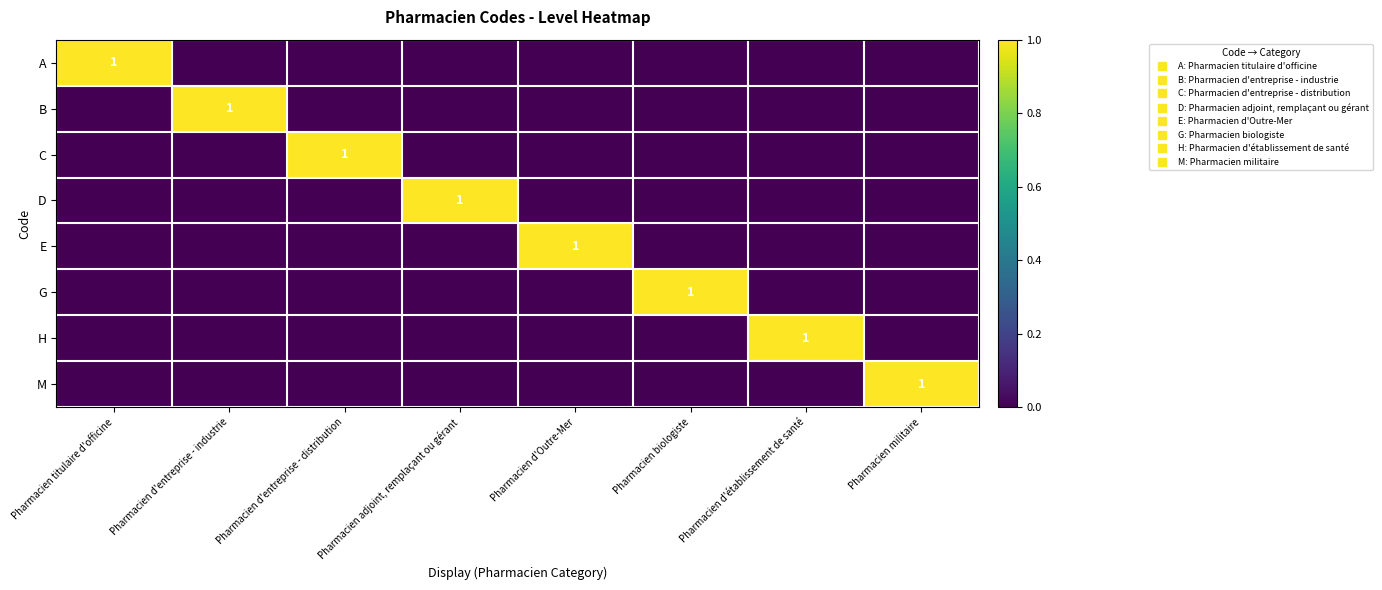

Which category has the highest value in the E series?

Pharmacien d'Outre-Mer